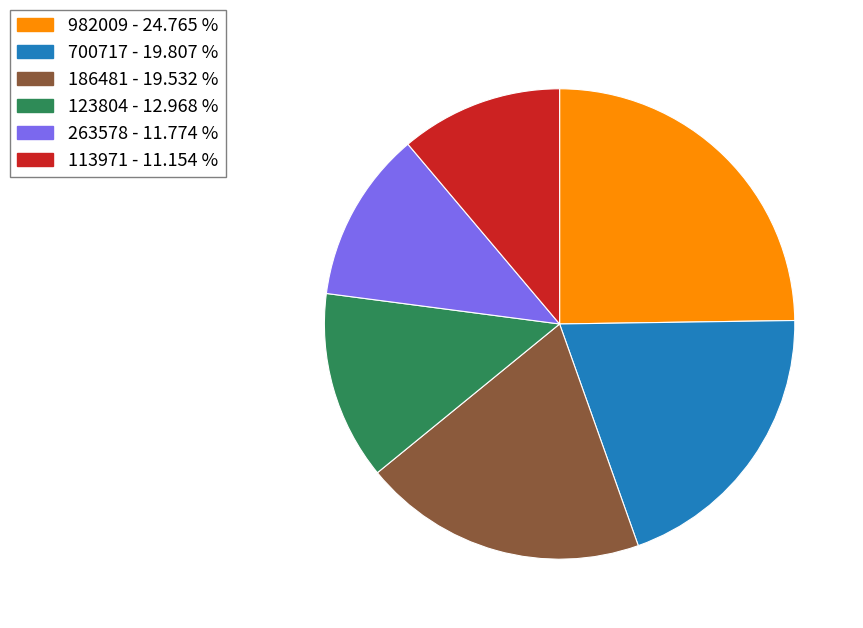

Is there any slice that represents more than half of the pie?

No